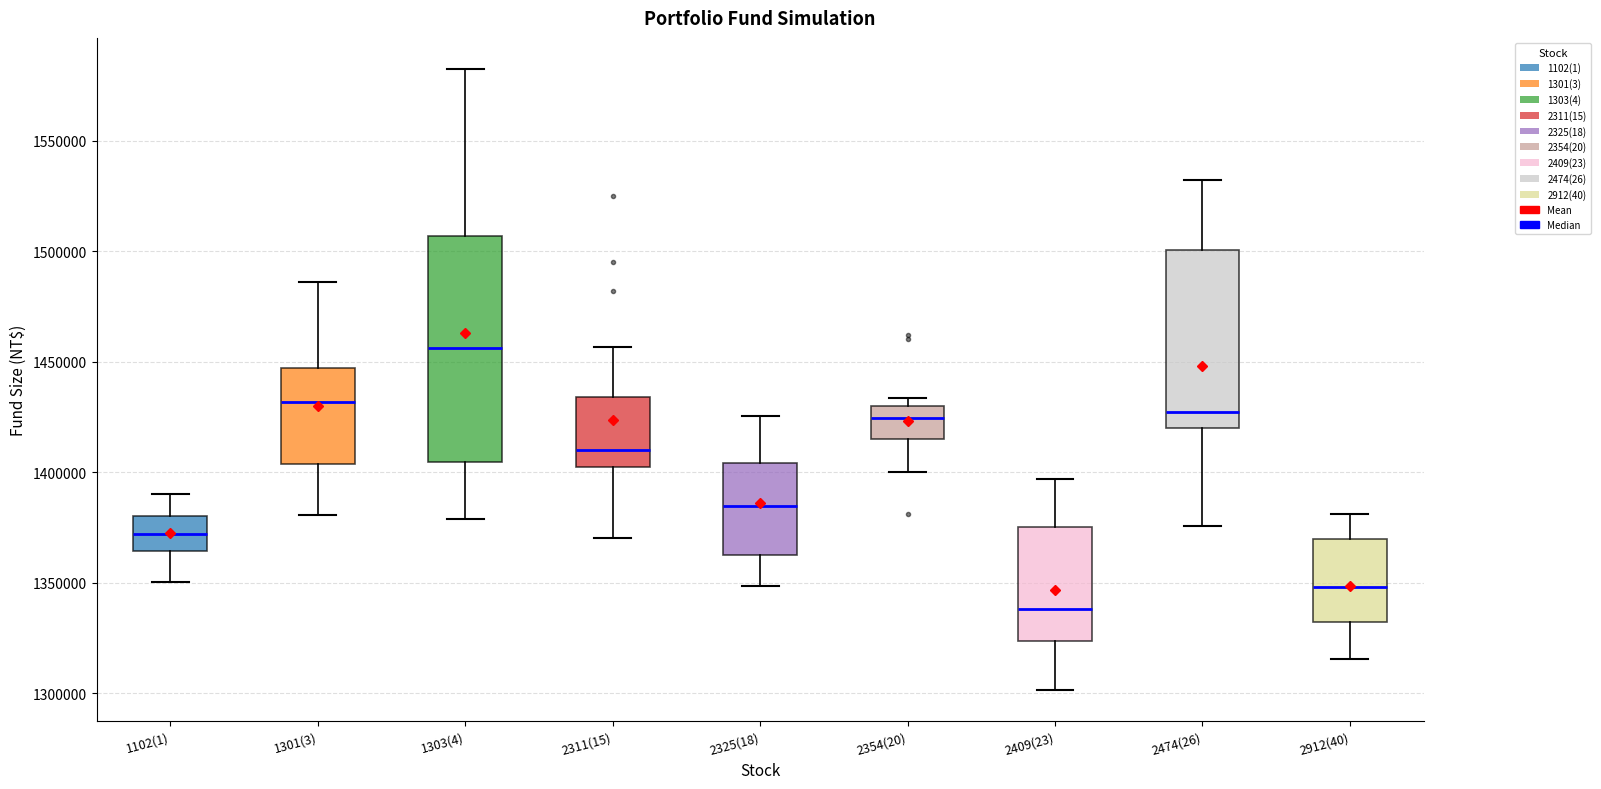

Which box's median line is the lowest?

2409(23)